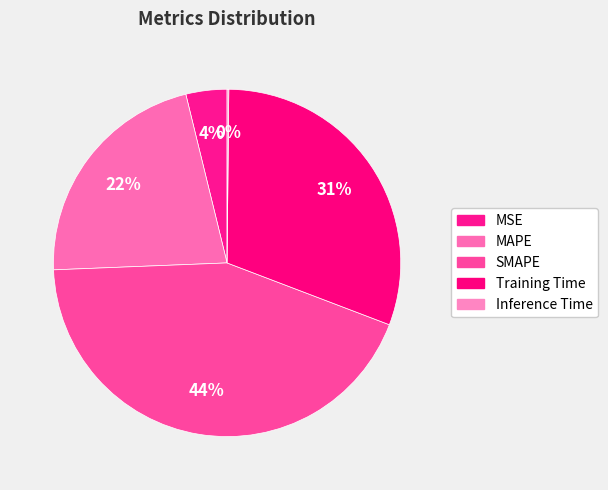

Is there any slice that represents more than half of the pie?

No